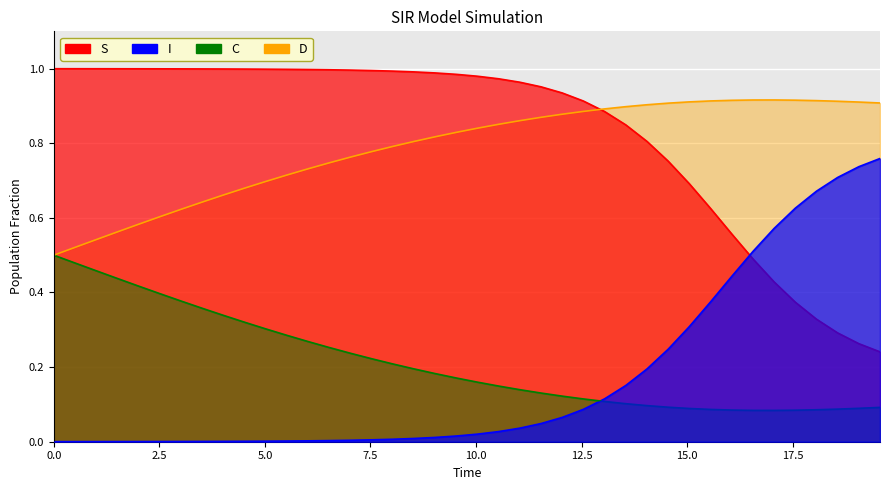

Rank the series by their maximum value, from lowest to highest.

C, I, D, S